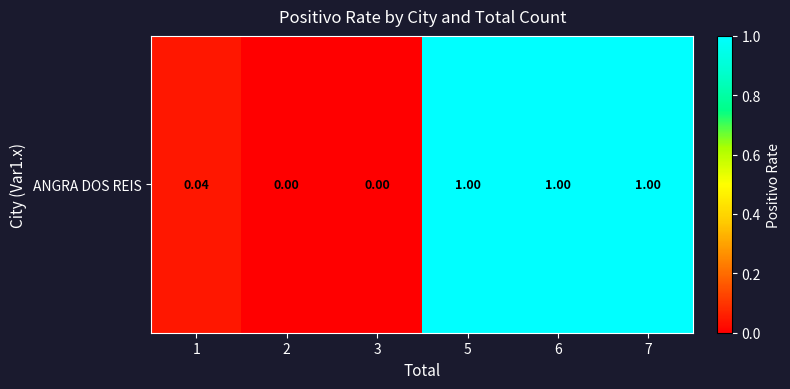

True or false: the data shows 0.6 at 3.

False